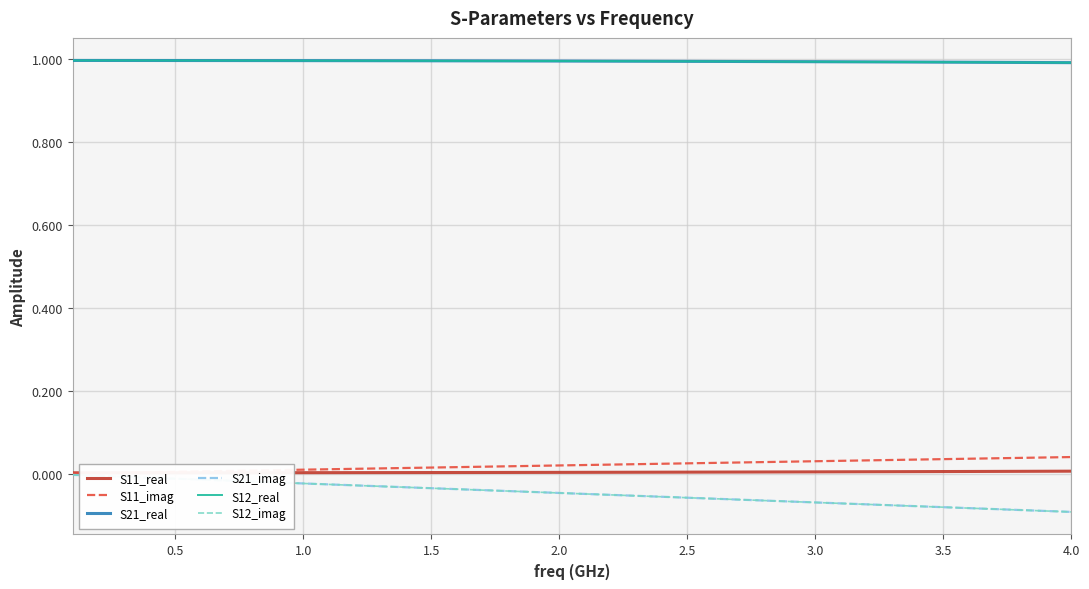

Is this an area chart (filled region under the line)?

No